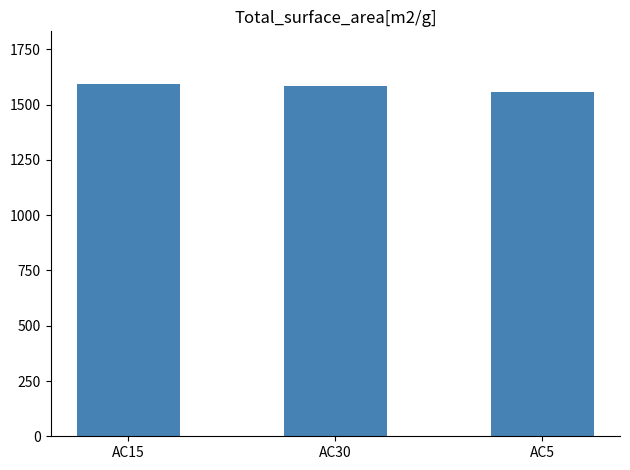

What is the difference between the values at AC5 and AC15?

37